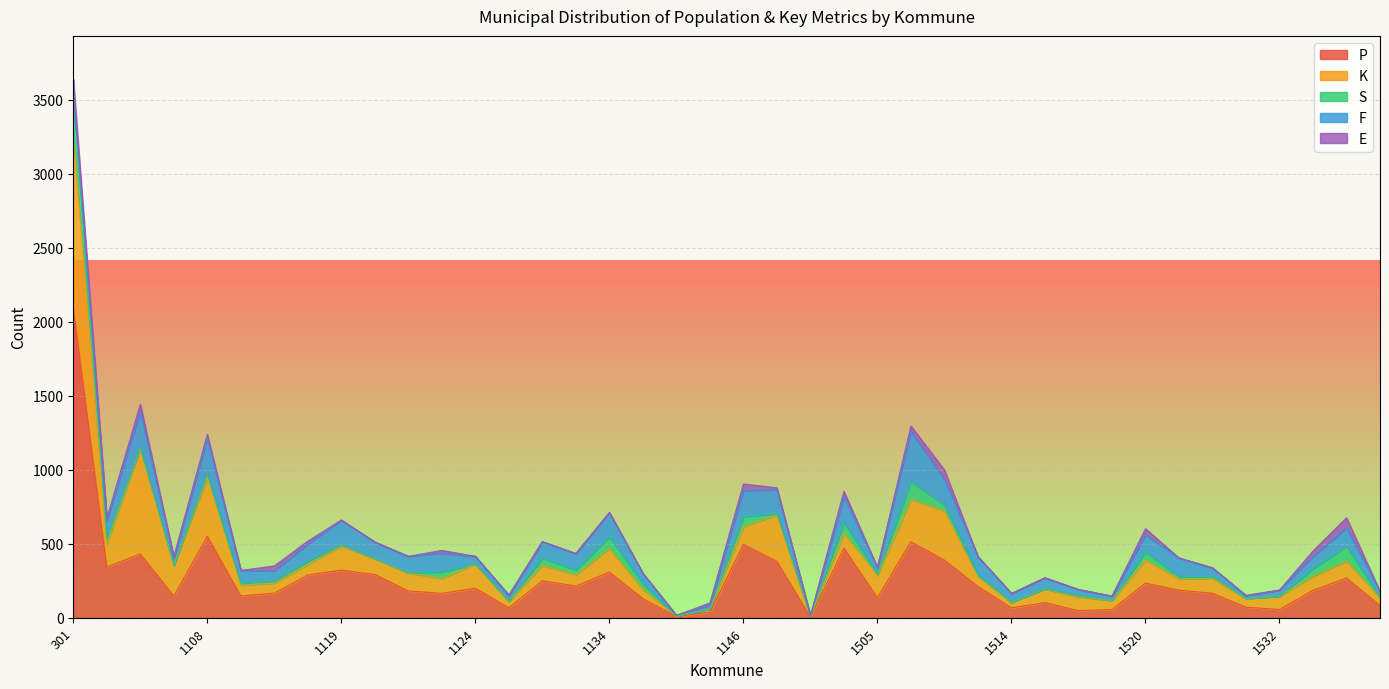

Reading left to right, transcribe all the data shown in this chart.

P: 2099	343	431	146	551	147	166	289	322	292	181	165	200	67	250	214	309	129	8	37	496	381	4	470	135	514	389	212	67	102	48	55	234	186	165	71	56	185	269	82
K: 1155	157	713	209	397	73	68	72	162	108	122	100	163	45	104	77	158	62	2	21	120	312	6	100	153	285	333	65	37	92	92	62	157	77	100	59	89	95	113	54
S: 291	31	2	0	22	12	15	21	6	0	0	45	1	0	48	32	79	38	0	1	68	10	0	73	6	120	40	12	0	1	9	1	52	14	14	0	0	51	100	2
F: 0	127	248	48	241	88	68	116	170	112	112	126	51	36	112	111	165	71	6	27	176	162	4	177	46	340	173	124	60	75	42	28	117	127	58	18	42	82	126	40
E: 96	15	49	10	29	0	33	20	0	0	0	19	0	7	0	0	0	0	0	14	44	13	0	35	0	37	64	0	0	0	0	0	42	0	0	4	0	38	68	0